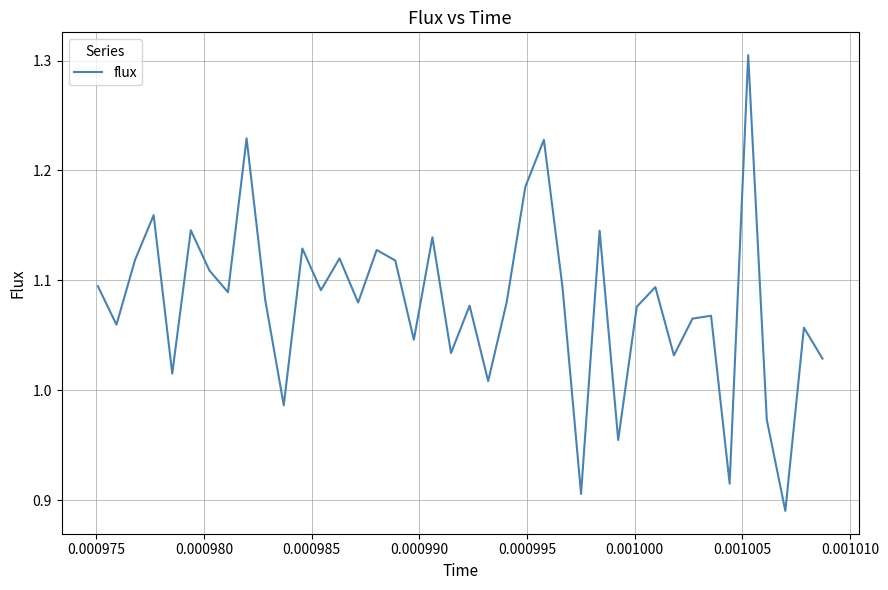

What is the difference between the maximum and minimum values?

0.4